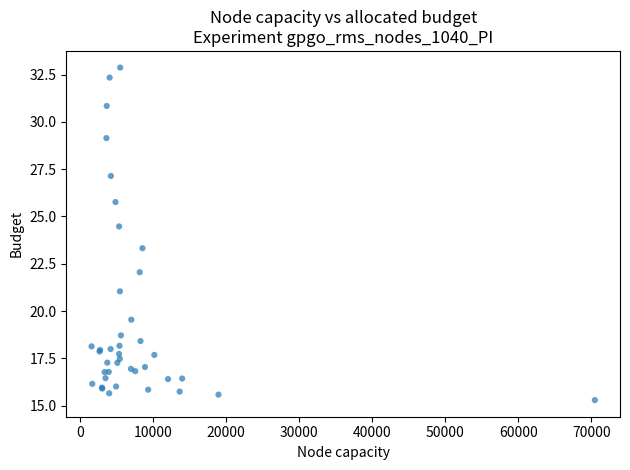

What Y value in the scatter plot is closest to 24?

24.5